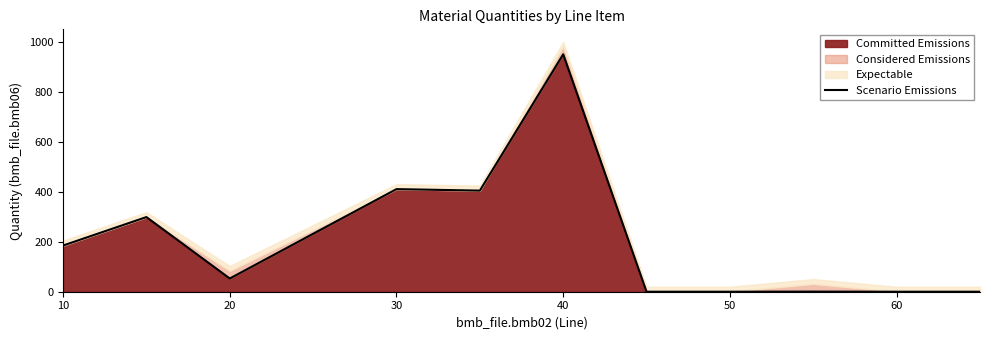

How many lines are shown in the chart?

1